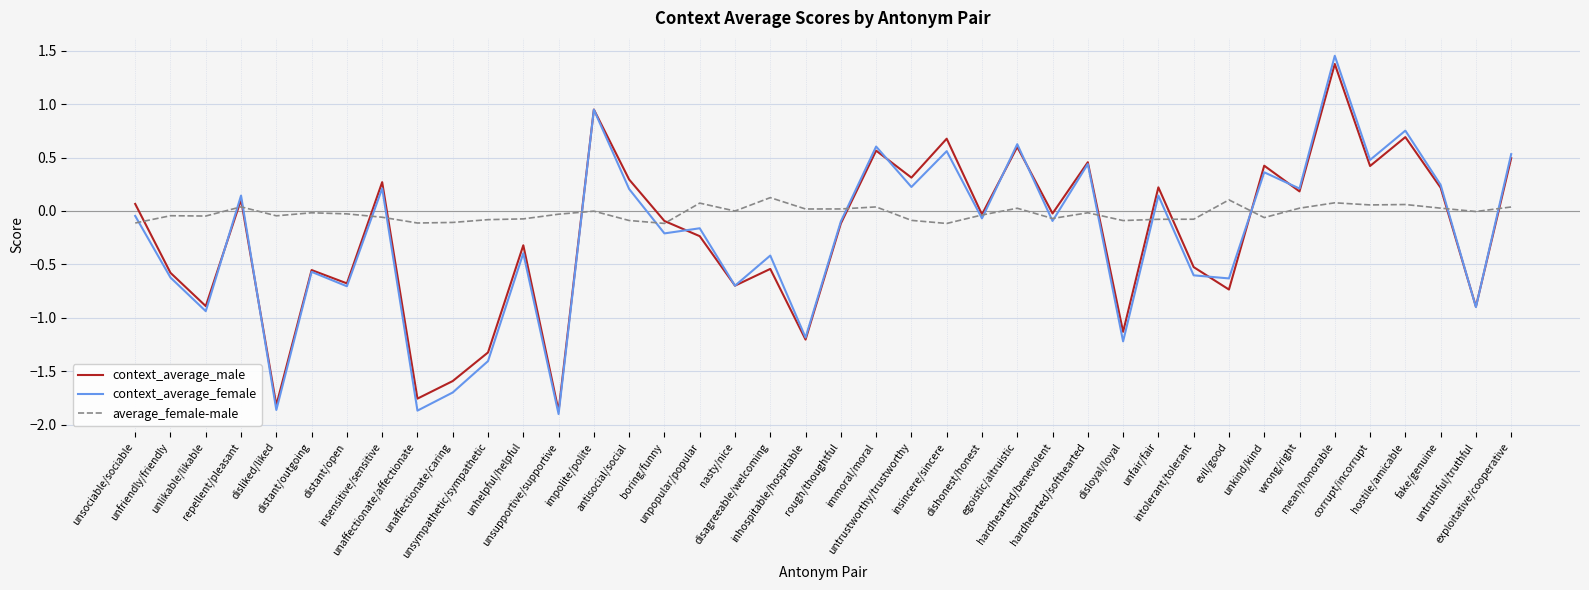

How many negative values does the context_average_male series have?

22